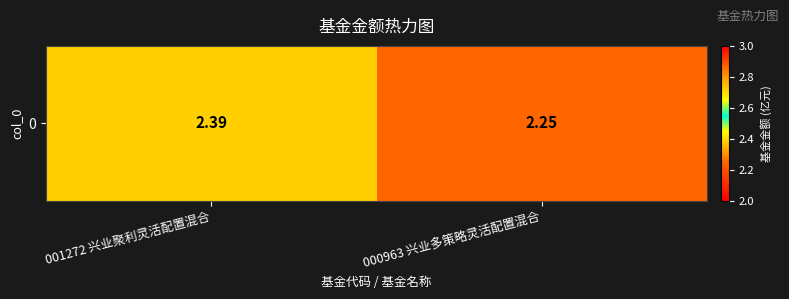

The value at 000963 兴业多策略灵活配置混合 is 2.2. True or false?

True